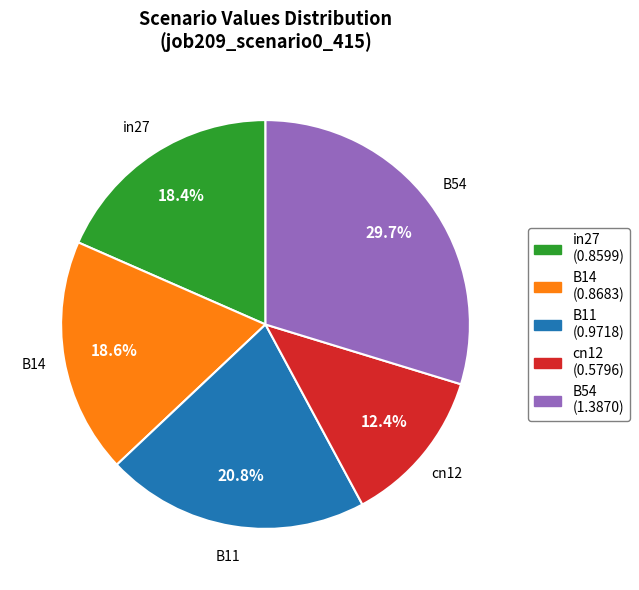

What percentage do B14 and cn12 together represent?

31.0%